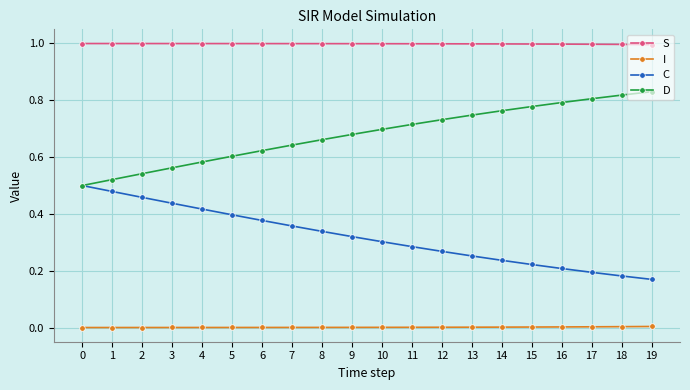

What is the maximum value shown in the chart?

1.0